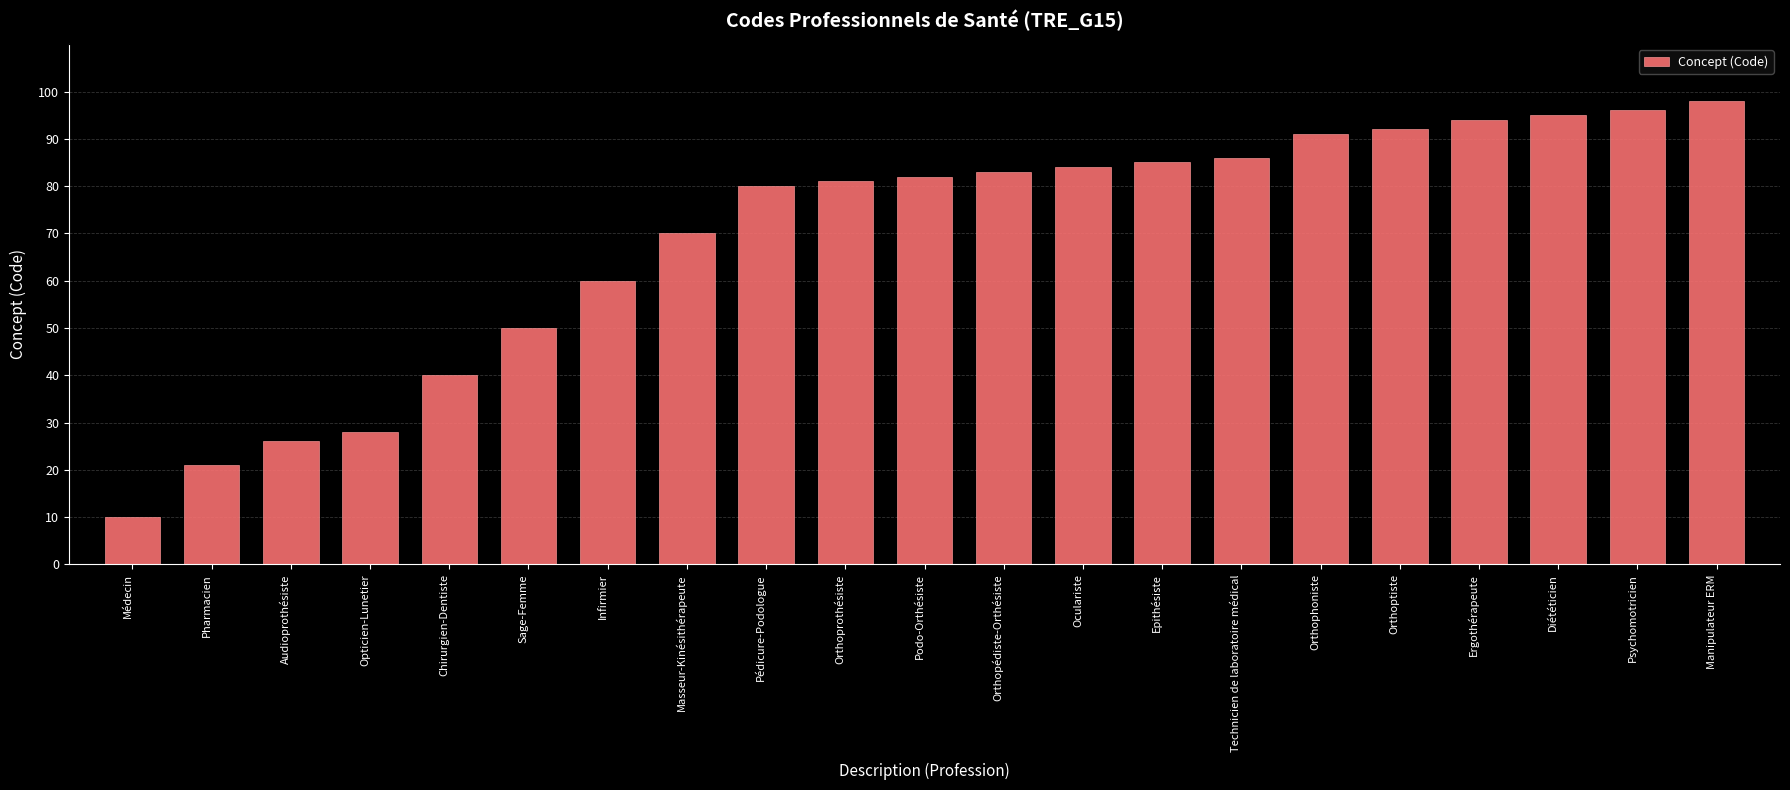

Rank the categories by value from highest to lowest.

Manipulateur ERM, Psychomotricien, Diététicien, Ergothérapeute, Orthoptiste, Orthophoniste, Technicien de laboratoire médical, Epithésiste, Oculariste, Orthopédiste-Orthésiste, Podo-Orthésiste, Orthoprothésiste, Pédicure-Podologue, Masseur-Kinésithérapeute, Infirmier, Sage-Femme, Chirurgien-Dentiste, Opticien-Lunetier, Audioprothésiste, Pharmacien, Médecin